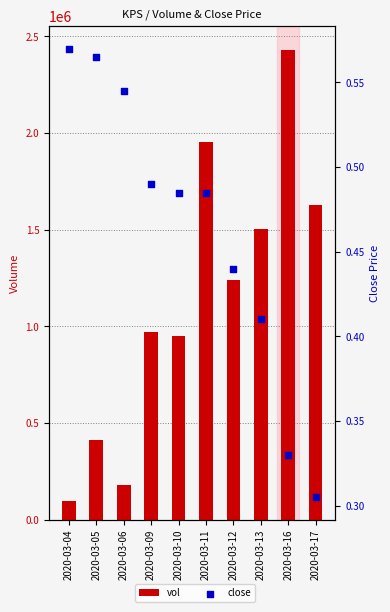

Is the value of close at 2020-03-12 greater than the value of vol at 2020-03-12?

No